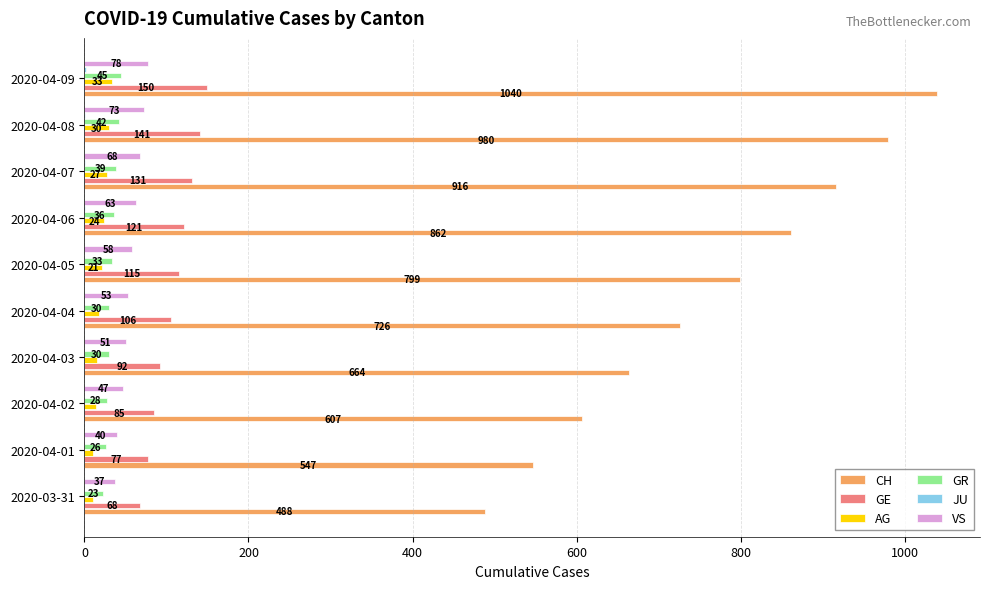

Is the value of AG at 2020-04-07 greater than the value of GE at 2020-03-31?

No